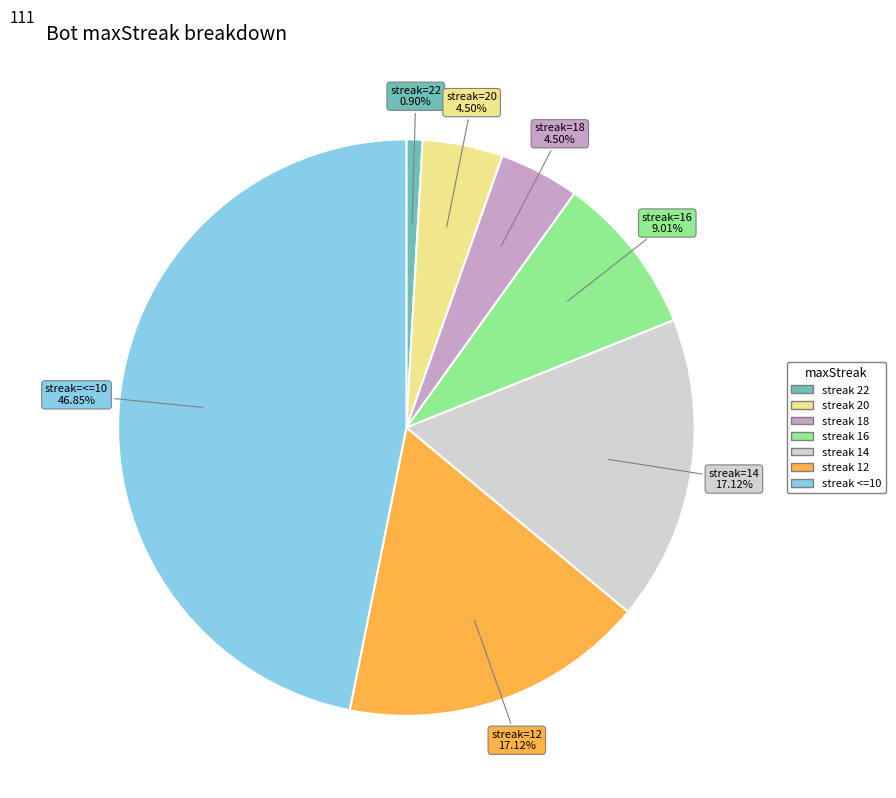

Is there any slice that represents more than half of the pie?

No